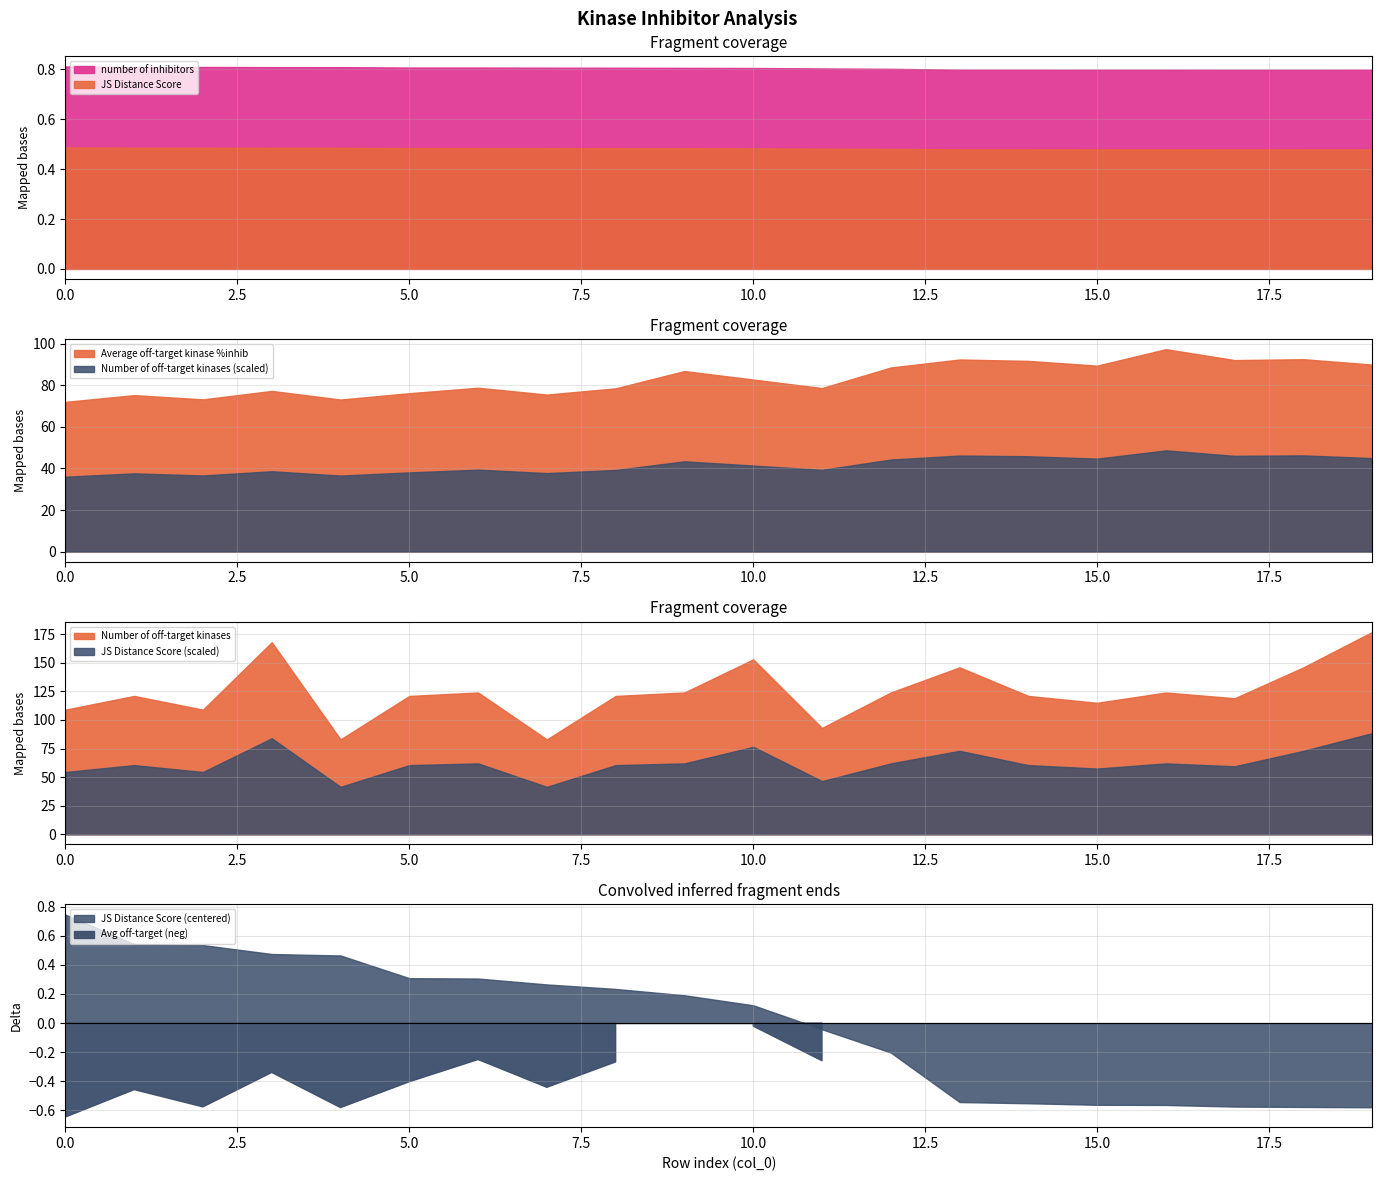

What is the sum of the Number of off-target kinases values at 0 and 4?

192.0